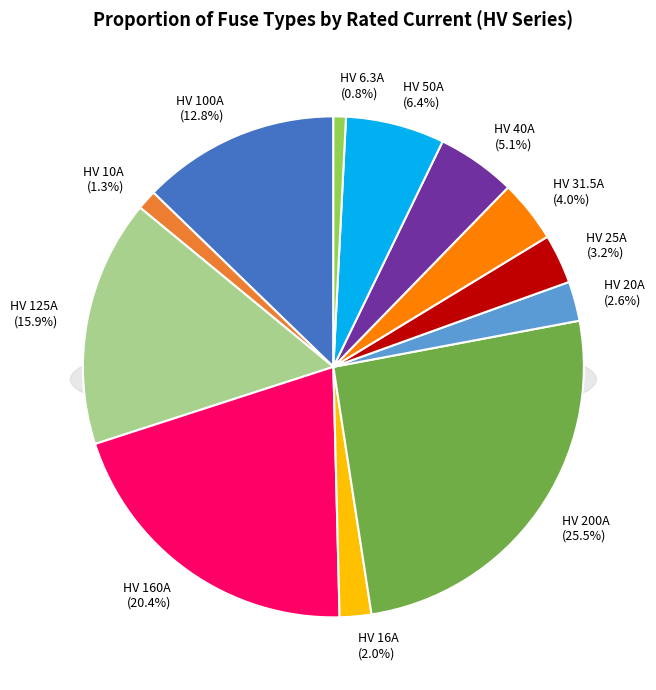

To the nearest percent, what is the combined percentage of HV 160A and HV 6.3A?

21%